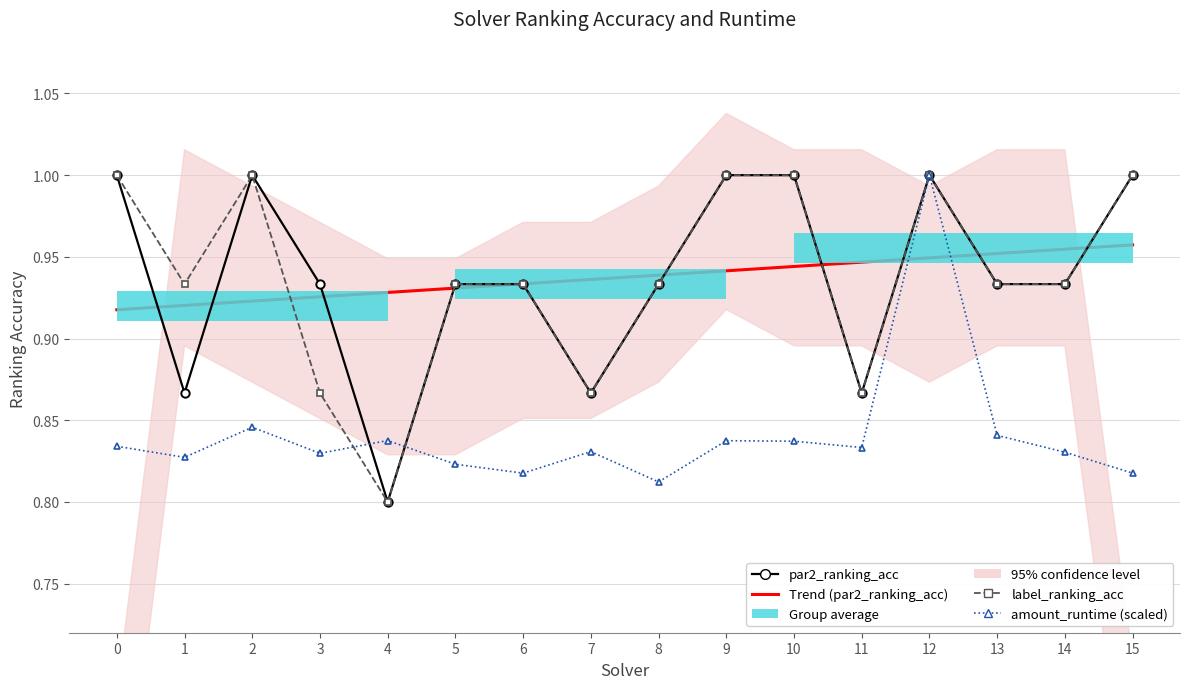

What is the sum of all label_ranking_acc values?

15.0